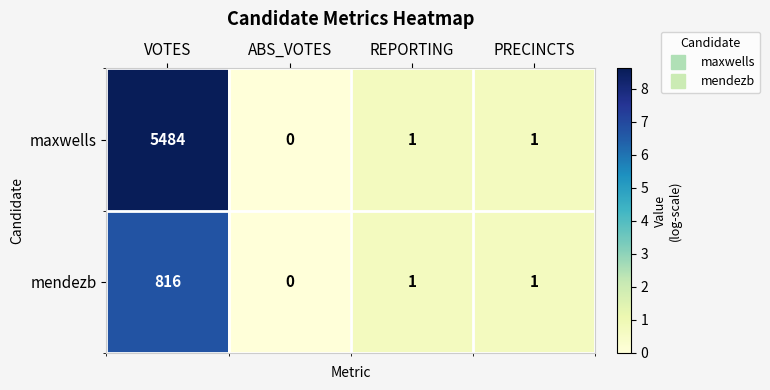

What is the sum of all maxwells values?

5486